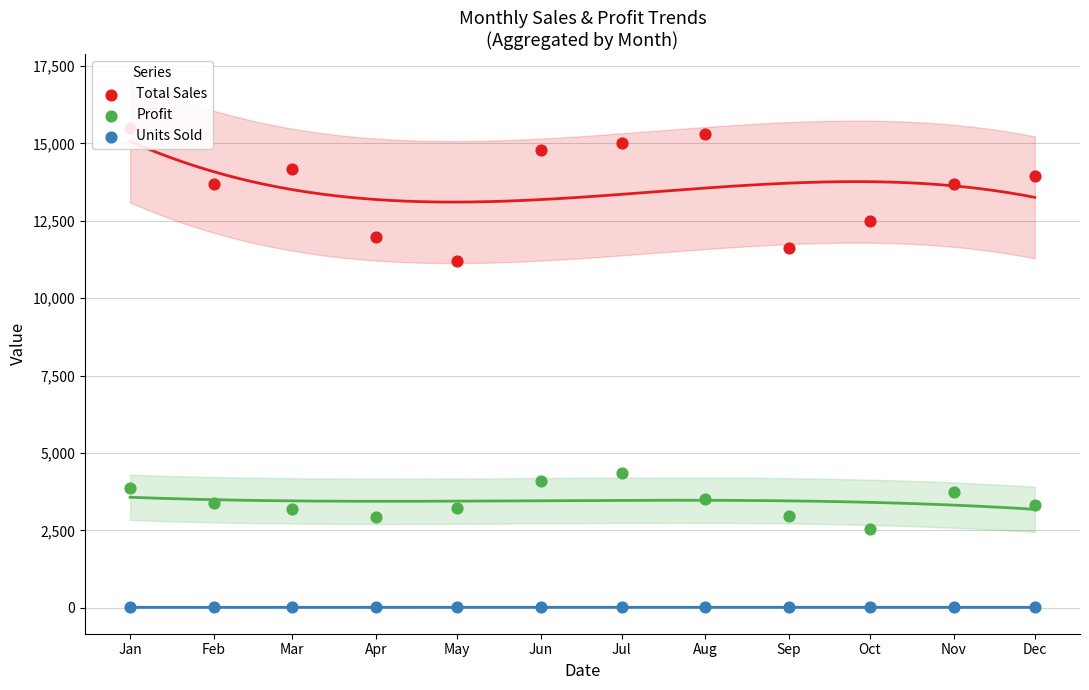

At how many categories does at least one series exceed 15442?

1